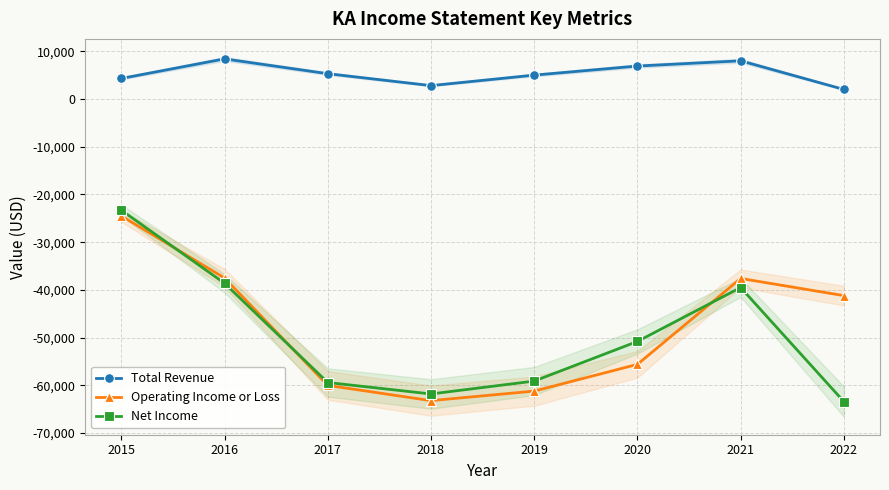

At which category does Net Income reach its first local valley?

2018